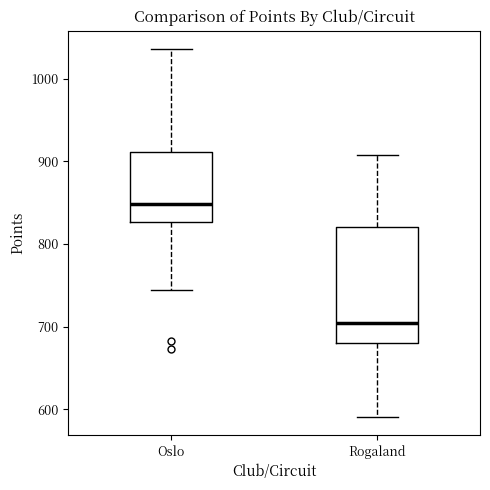

Which box is the tallest, from its lower edge to its upper edge?

Rogaland